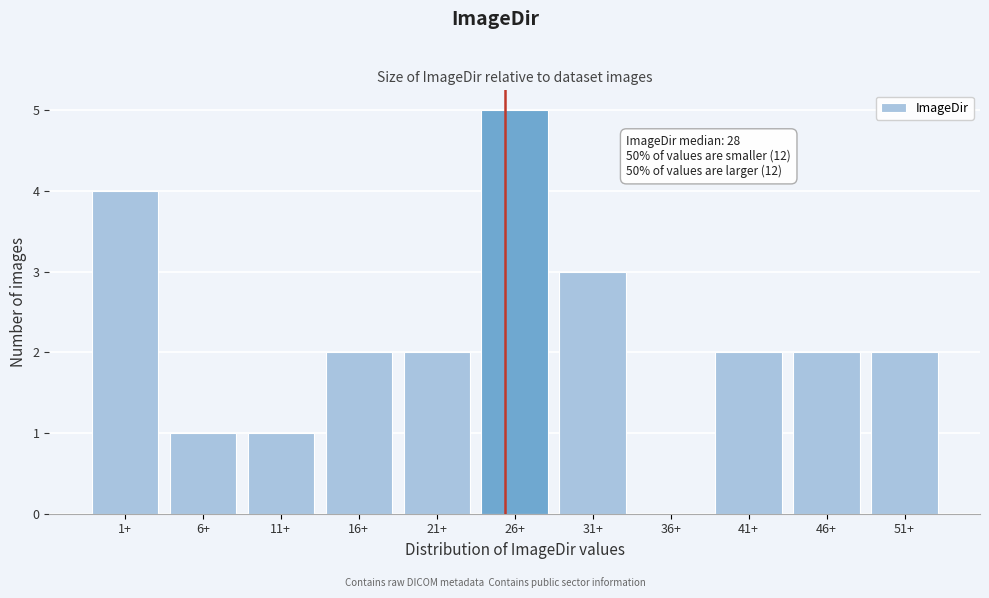

Reading left to right, list all the values displayed in this chart.

1+=4	6+=1	11+=1	16+=2	21+=2	26+=5	31+=3	36+=0	41+=2	46+=2	51+=2